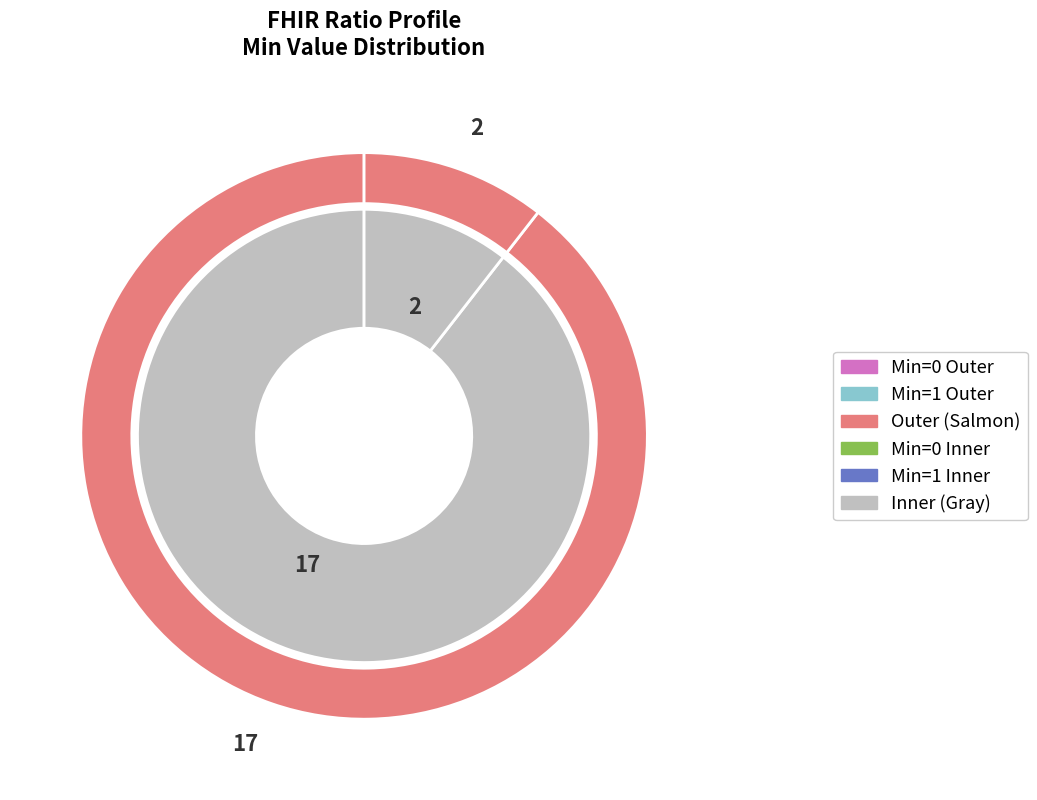

Does Ratio.denominator.code represent more than half of the total?

No